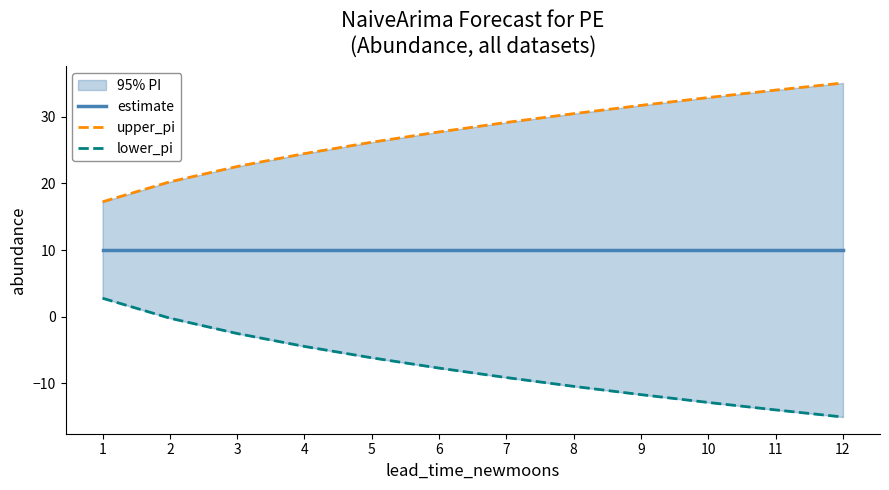

What is the value of the estimate point at the 6th from the left?

10.0